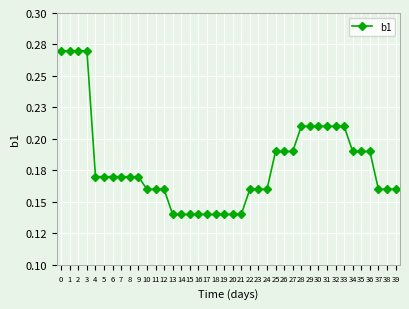

Count the number of data series in this chart.

1